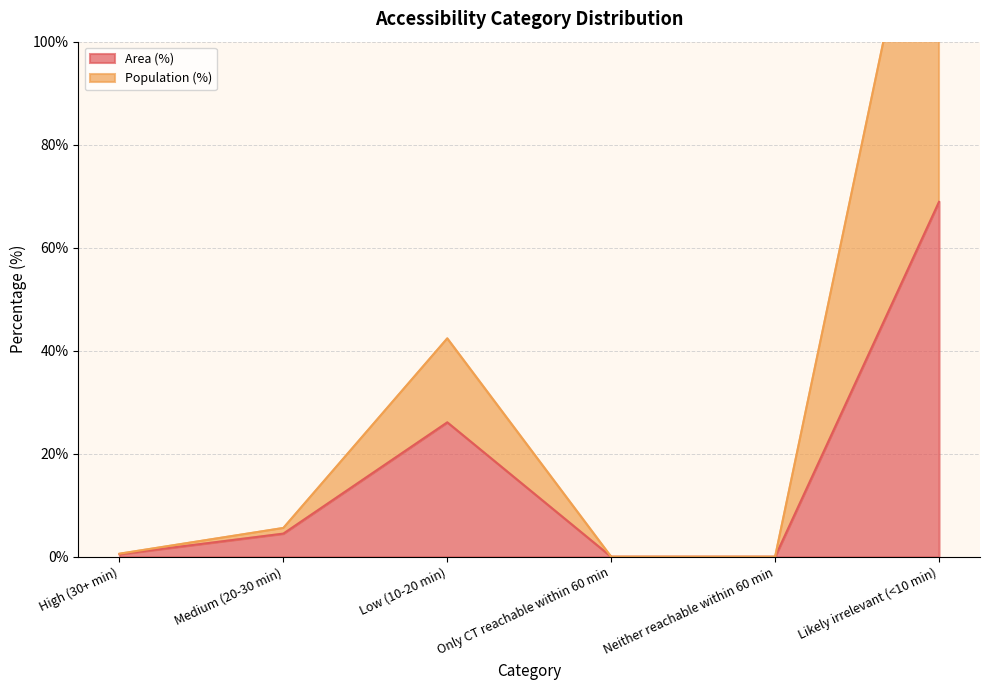

What is the average value of the Area (%) series?

16.7